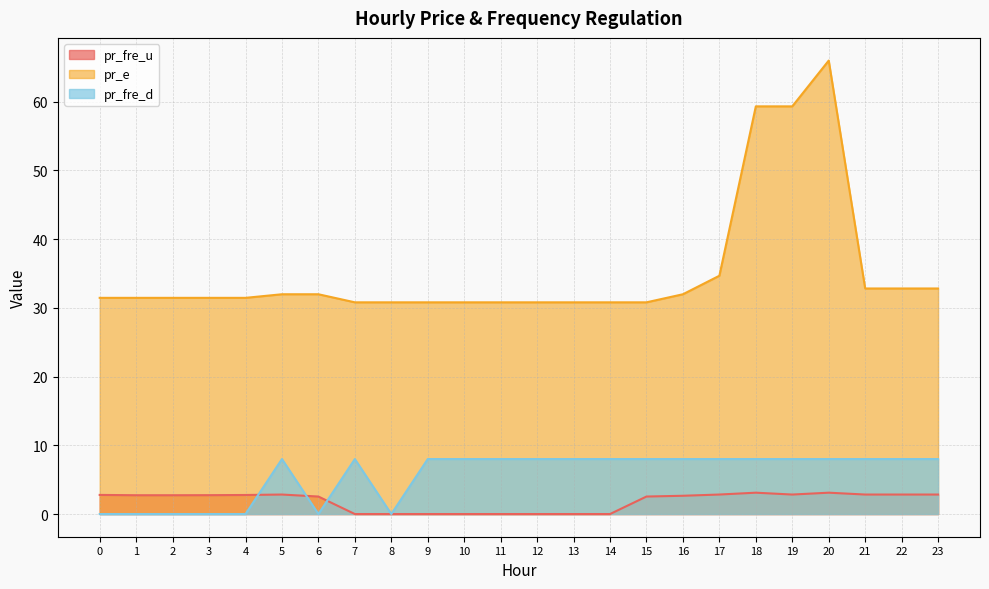

The value of pr_e at 17 is 34.7. True or false?

True